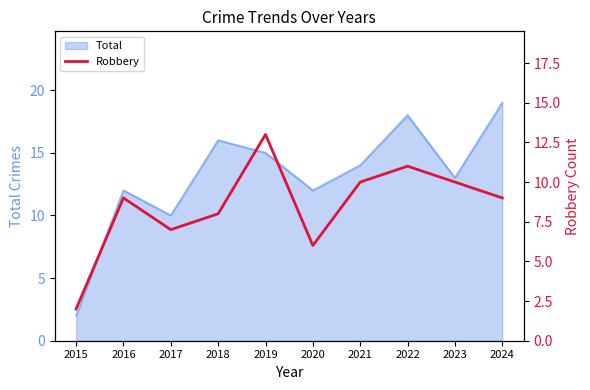

True or false: Total has a value of 12 at 2022.

False